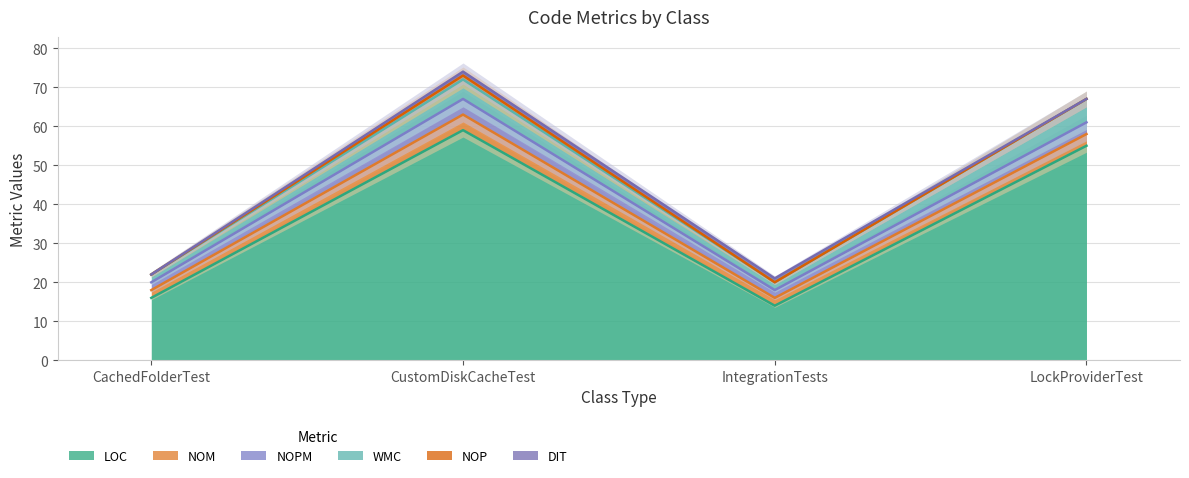

What is the minimum value for LOC?

14